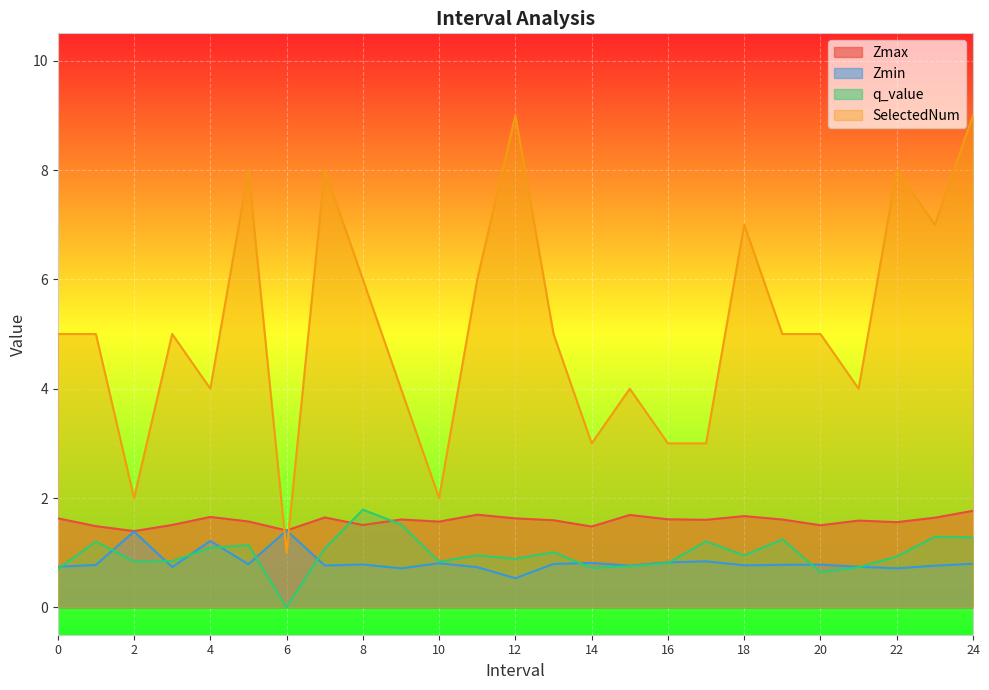

Which has a higher value, 5 or 15?

15